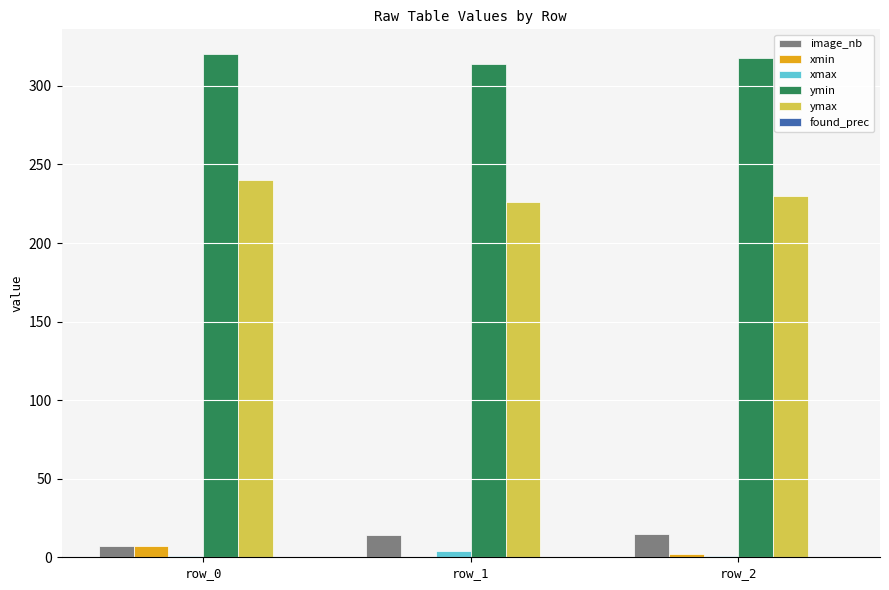

What is the sum of all xmax values?

6.0